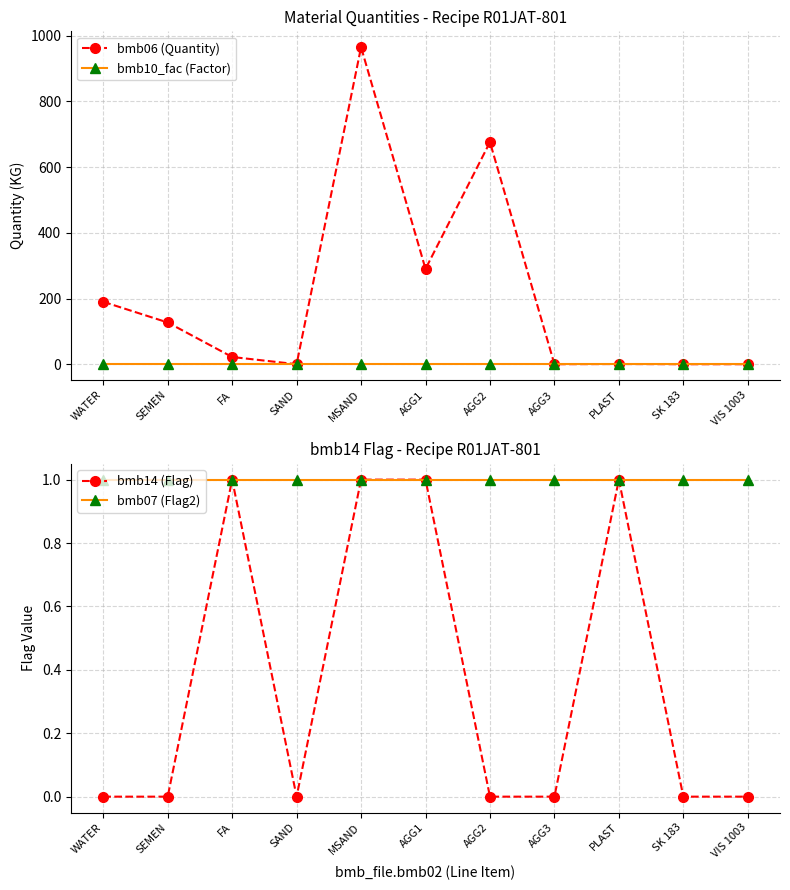

Reading left to right, extract all data points from this chart.

bmb06 (Quantity): 190.0	127.0	22.0	0.0	965.0	290.0	676.0	0.0	0.6	0.0	0.0
bmb10_fac (Factor): 1.0	1.0	1.0	1.0	1.0	1.0	1.0	1.0	1.0	1.0	1.0
bmb14 (Flag): 0.0	0.0	1.0	0.0	1.0	1.0	0.0	0.0	1.0	0.0	0.0
bmb07 (Flag2): 1.0	1.0	1.0	1.0	1.0	1.0	1.0	1.0	1.0	1.0	1.0